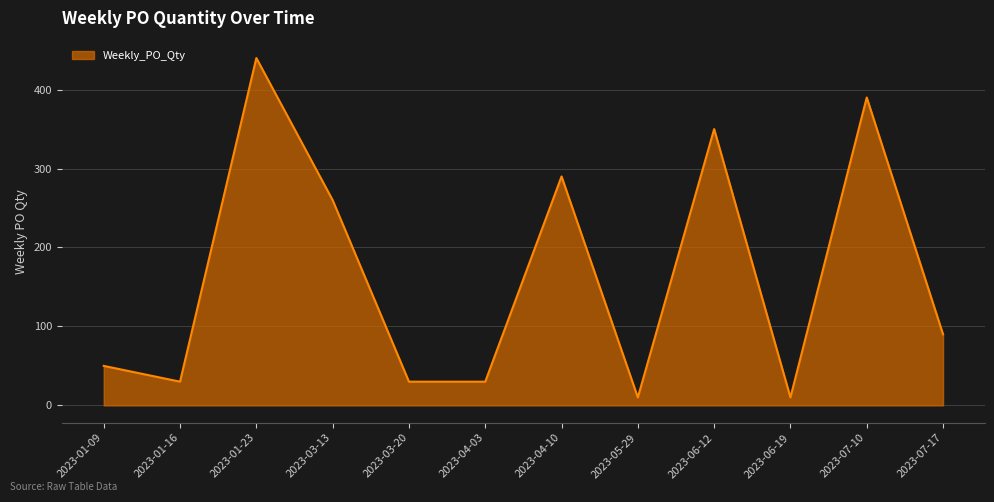

What is the minimum value shown in the chart?

10